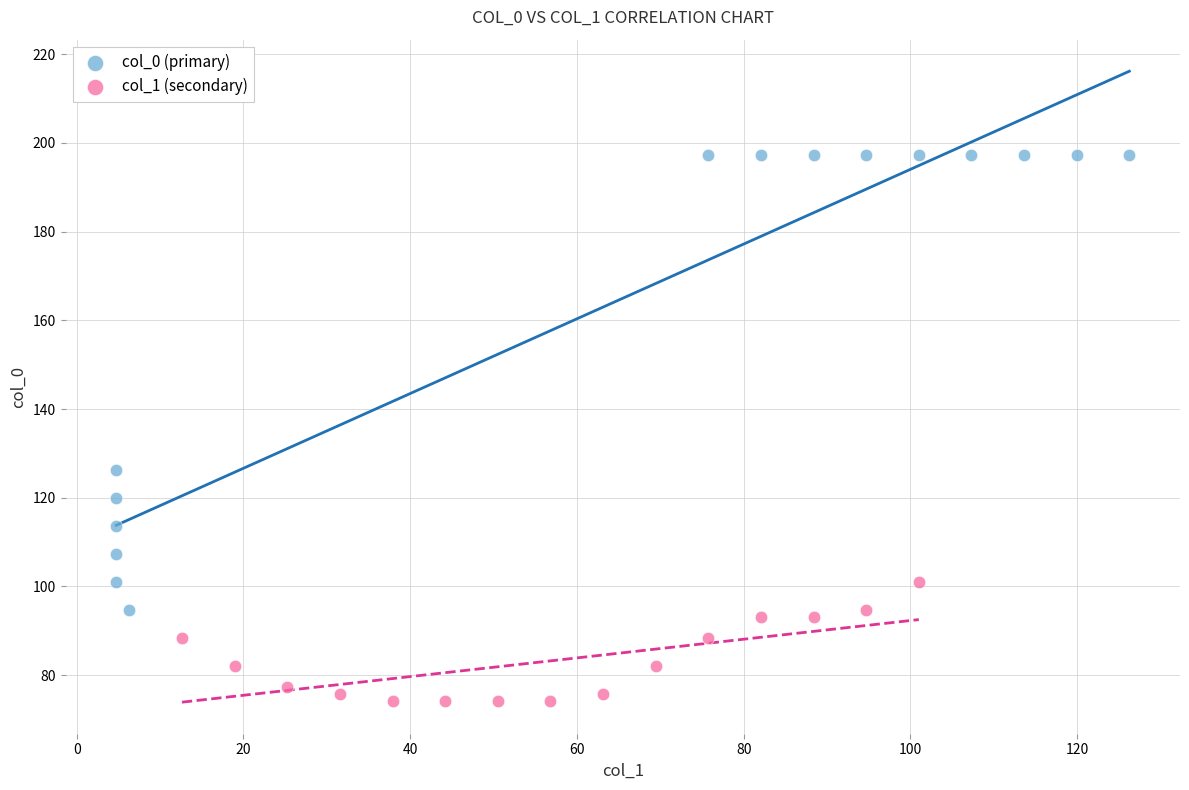

Which series contains the lowest Y value?

col_1 (secondary)